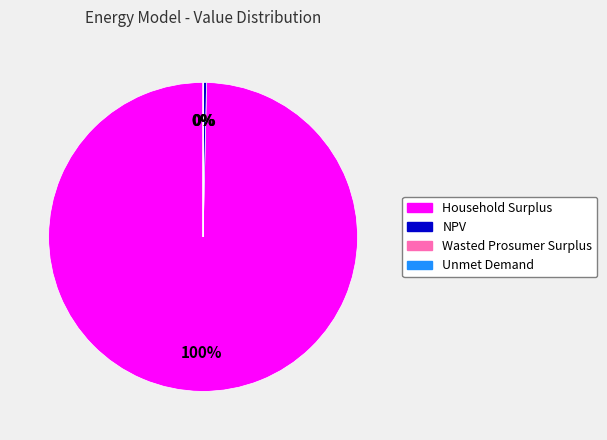

What percentage is the Household Surplus slice, to the nearest percent?

100%